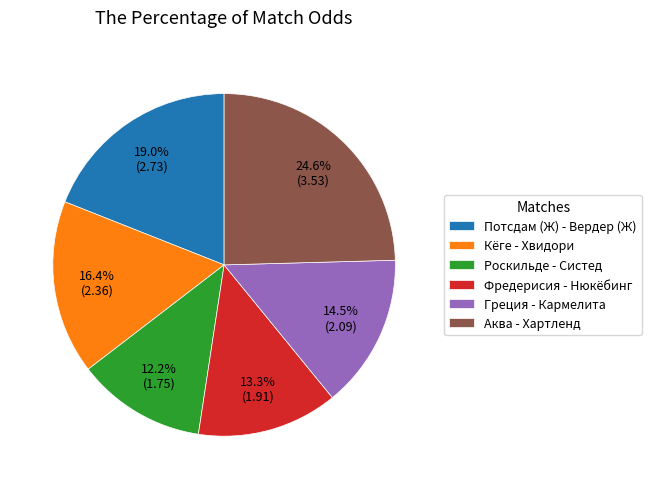

To the nearest percent, what is the combined percentage of Греция - Кармелита and Потсдам (Ж) - Вердер (Ж)?

34%